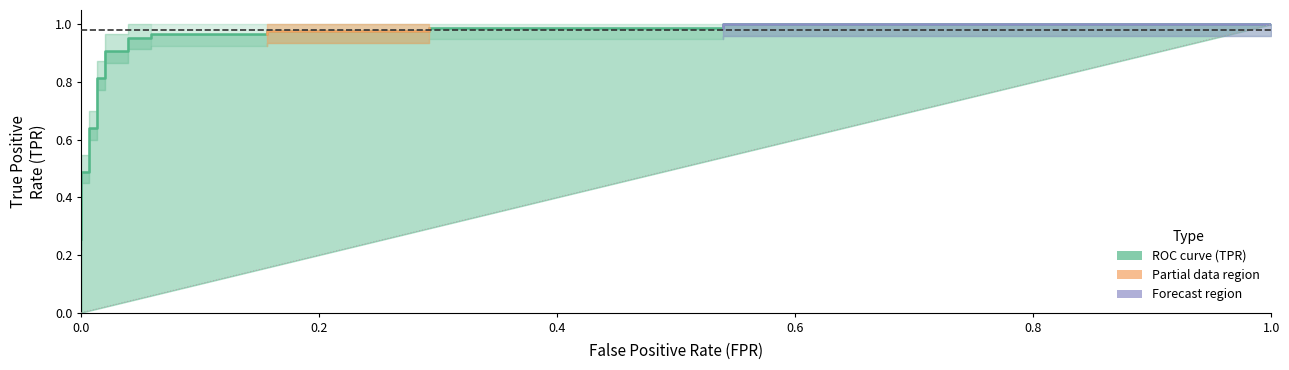

Reading left to right, list all the values displayed in this chart.

0.3	0.4	0.4	0.5	0.5	0.5	0.6	0.6	0.6	0.8	0.8	0.9	0.9	1.0	1.0	1.0	1.0	1.0	1.0	1.0	1.0	1.0	1.0